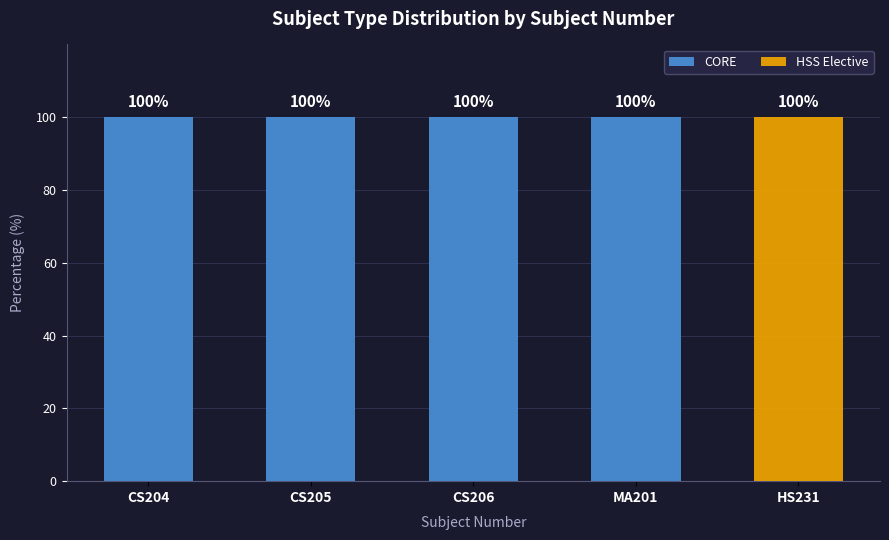

How many groups of bars are there?

5